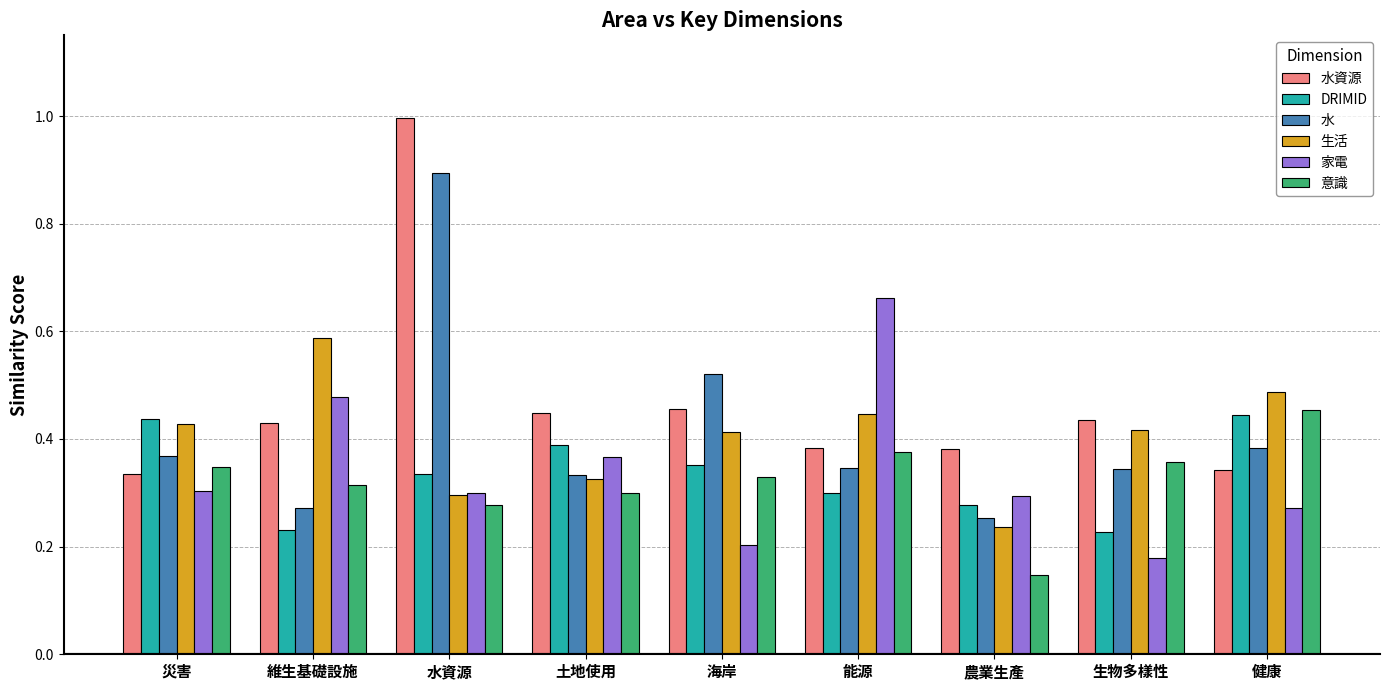

The 生活 series shows 0.2 at 能源. True or false?

False